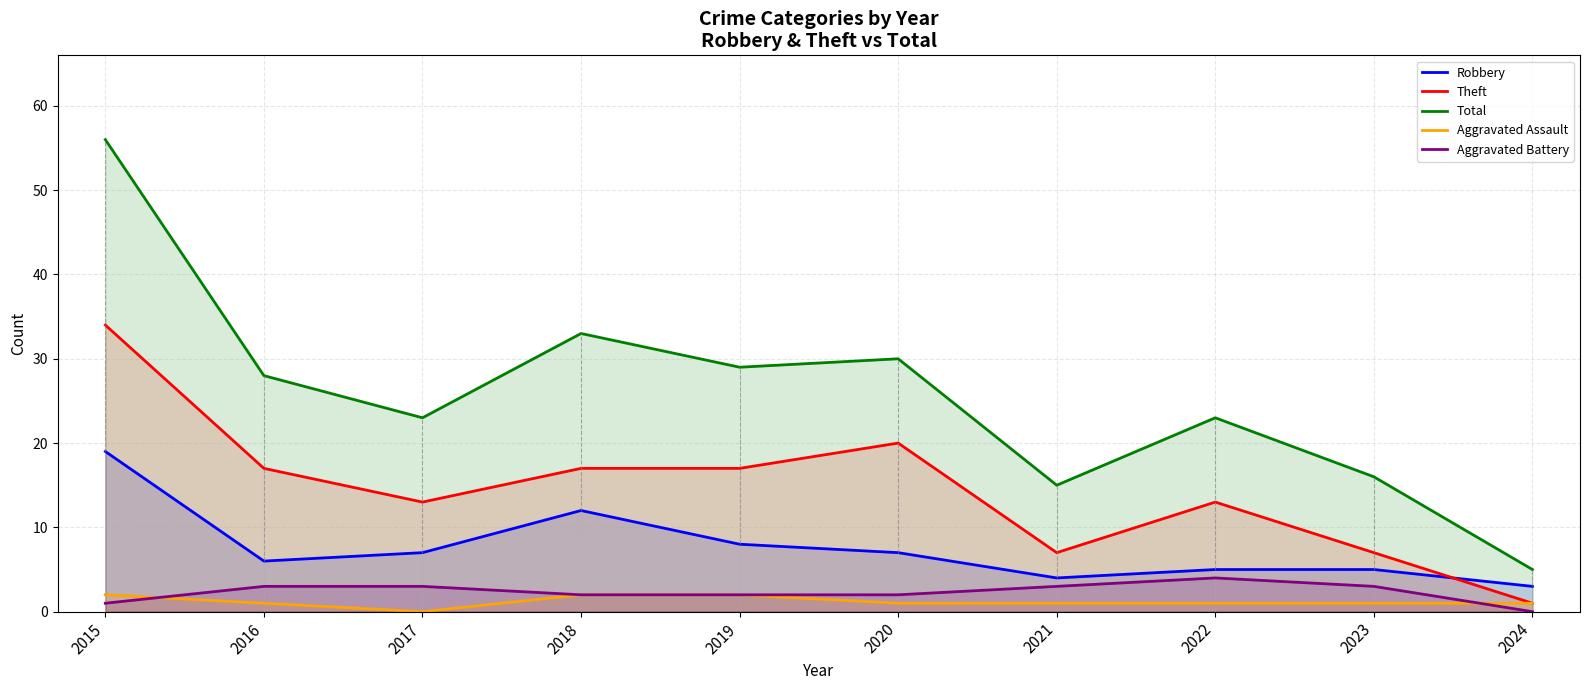

Between 2016 and 2015, which is larger?

2015